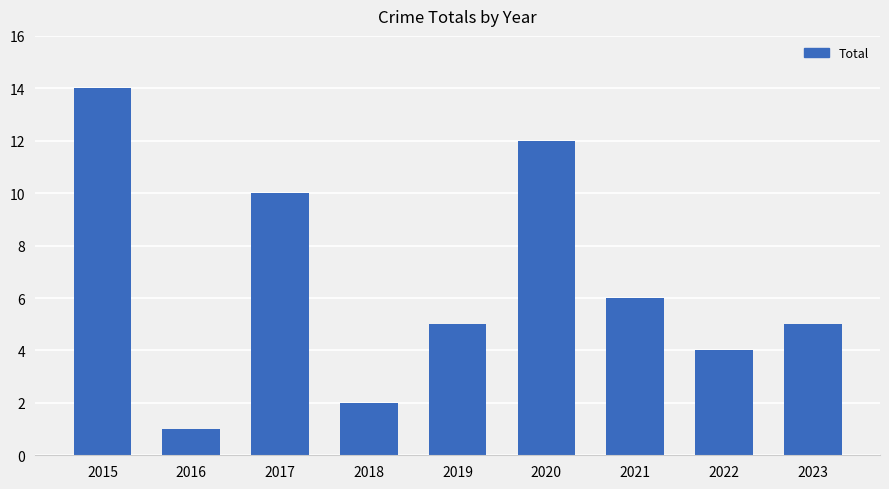

What is the average value?

7